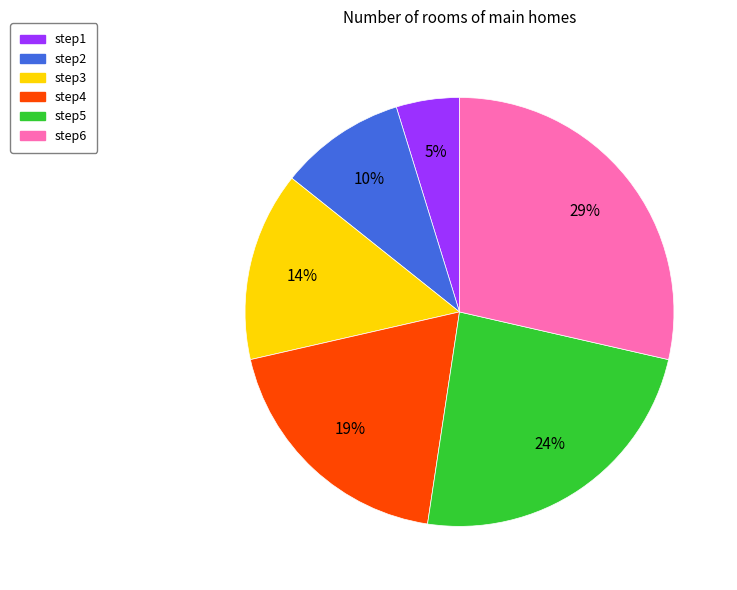

How many segments does this pie chart have?

6